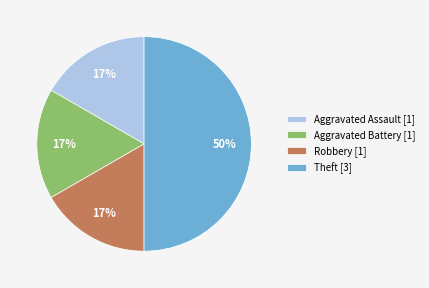

Does Aggravated Assault [1] account for over 50% of the chart?

No